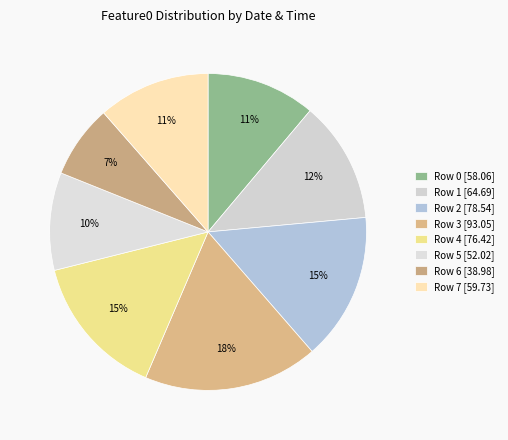

Rank the categories by value from lowest to highest.

6, 5, 0, 7, 1, 4, 2, 3